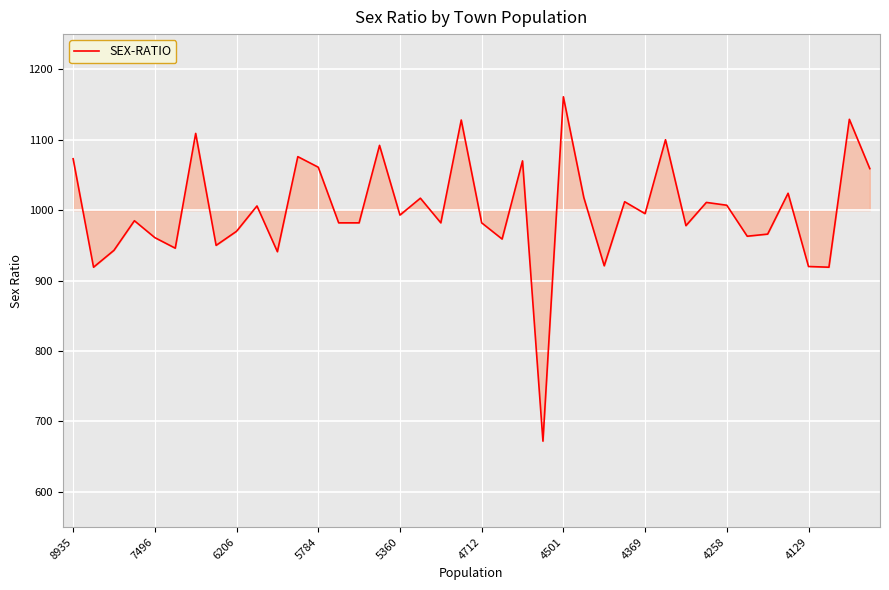

What is the greatest value displayed?

1161